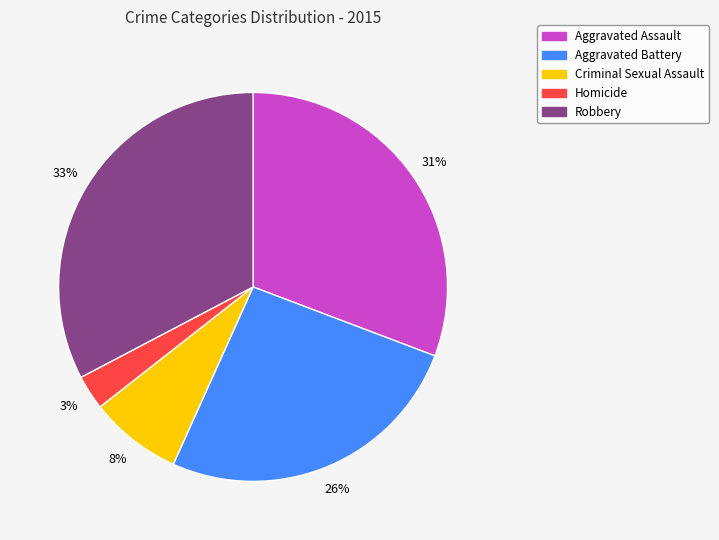

Rank the categories by value from highest to lowest.

Robbery, Aggravated Assault, Aggravated Battery, Criminal Sexual Assault, Homicide